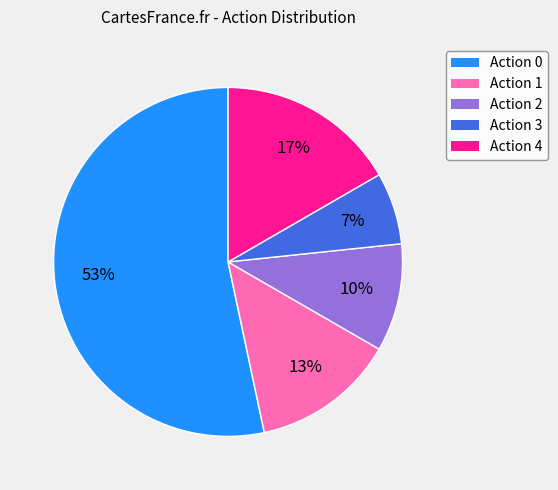

How many segments does this pie chart have?

5